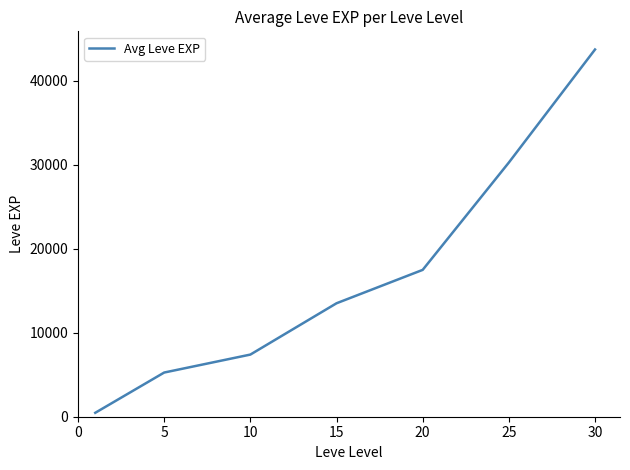

True or false: there are more than 1 points higher than both neighbors.

False